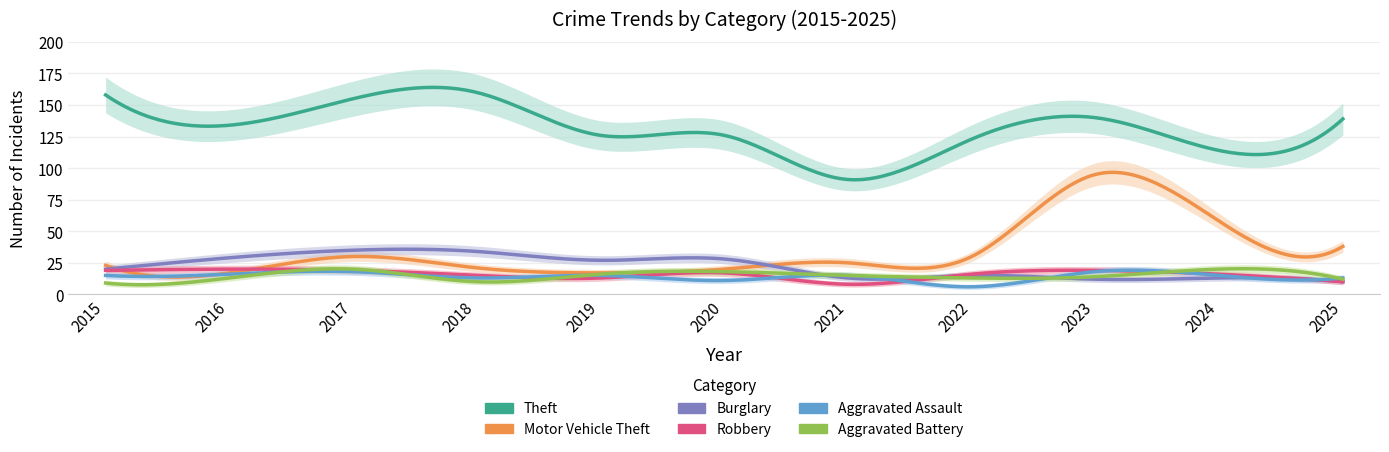

Where does the Burglary series first go above 20?

2016